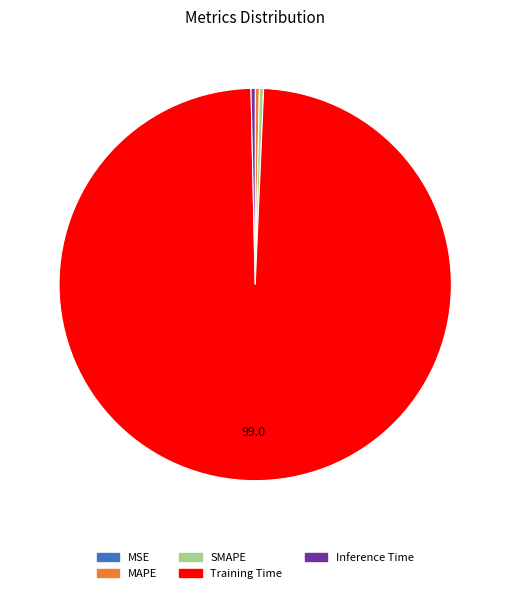

Between Training Time and SMAPE, which is larger?

Training Time